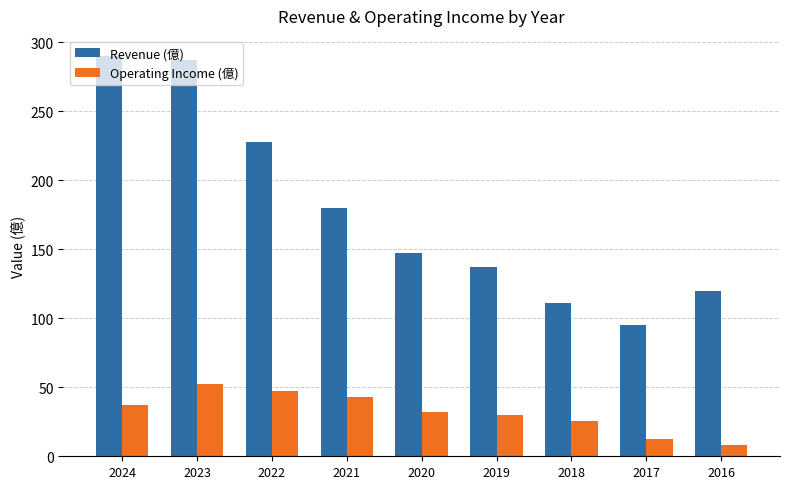

What is the average value of the Revenue (億) series?

177.2